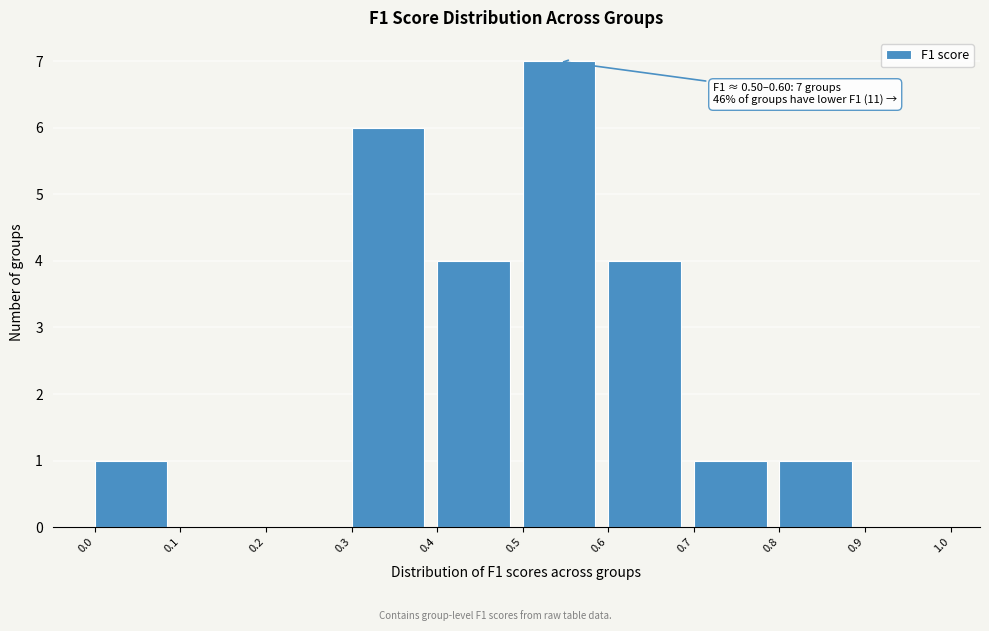

Over which range of the x-axis is the bar tallest?

0.5 to 0.6